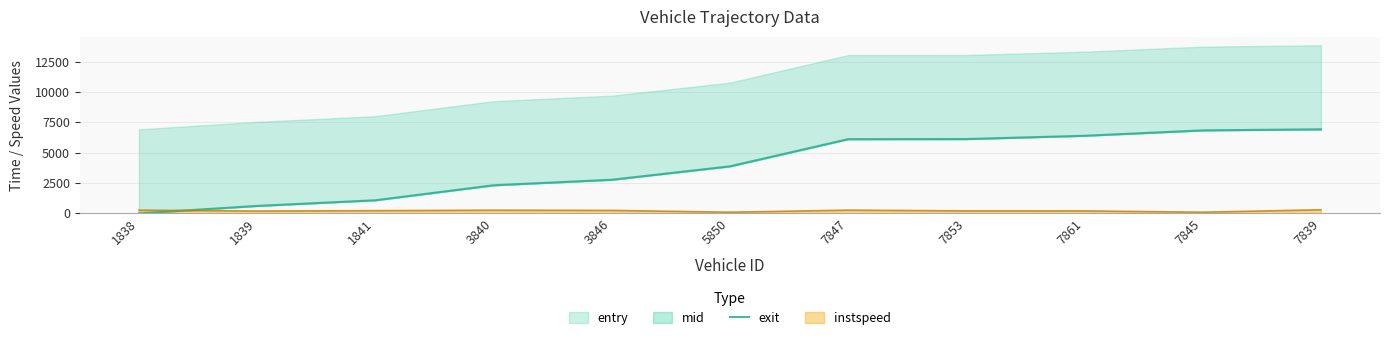

List the labels in order of value, largest first.

7839, 7845, 7861, 7853, 7847, 5850, 3846, 3840, 1841, 1839, 1838